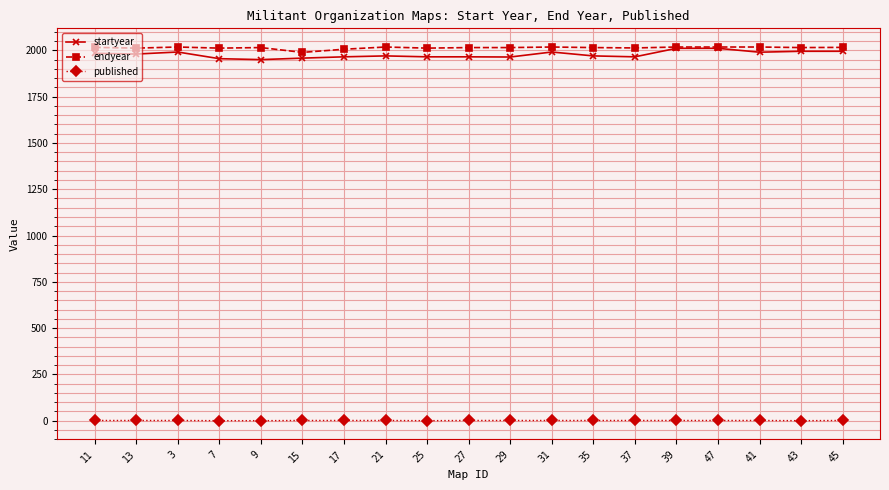

How many distinct data groups are displayed?

3